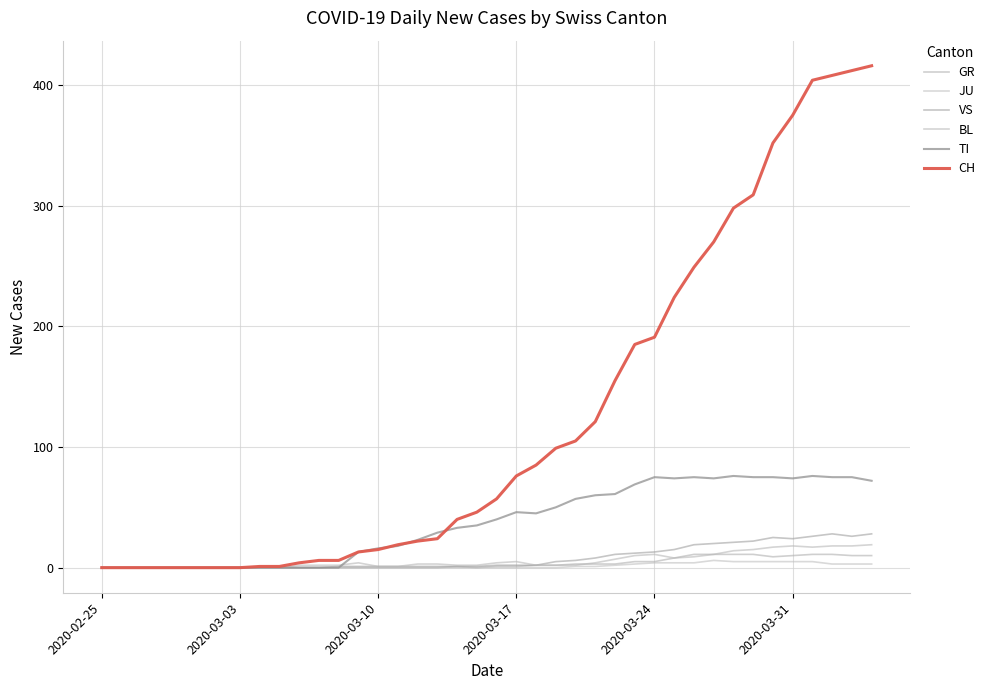

What is the sum of all BL values?

233